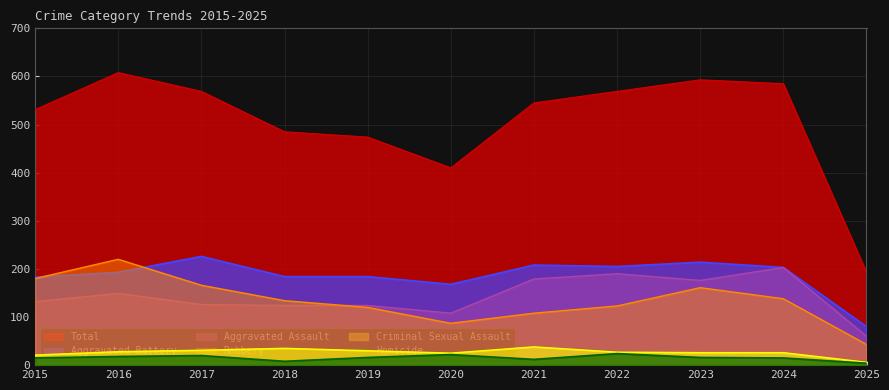

What is the value of the Aggravated Assault point at the 1st from the left?

132